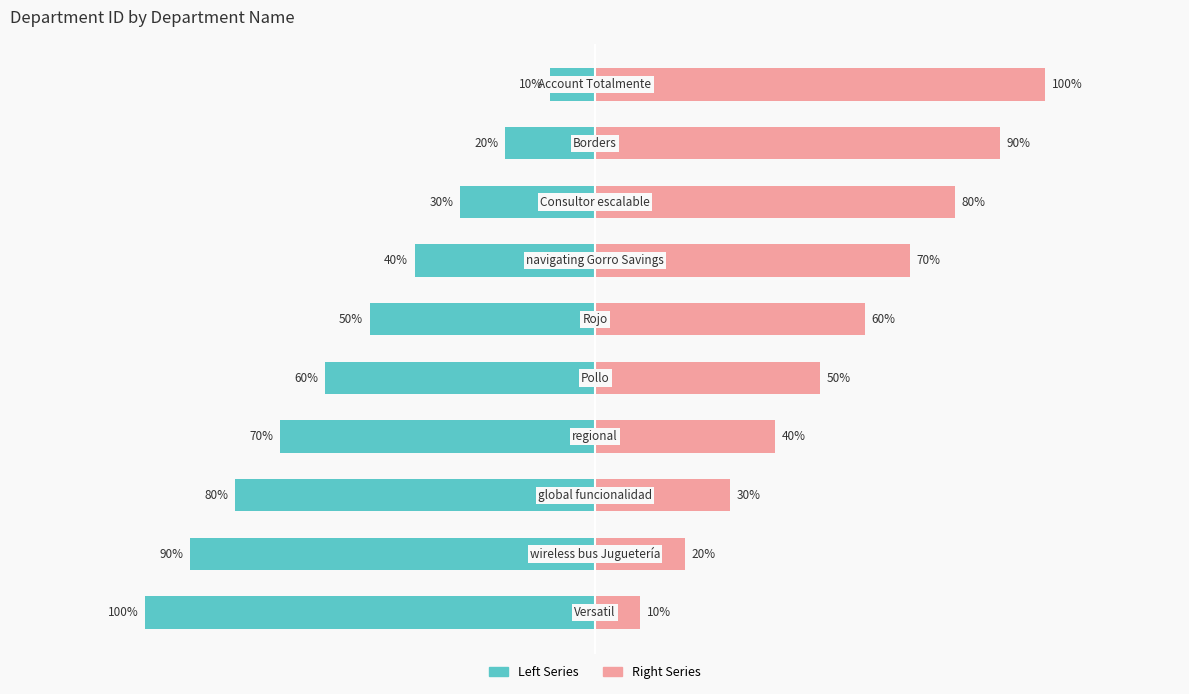

Is it true that Left Series equals -29 at 1?

False